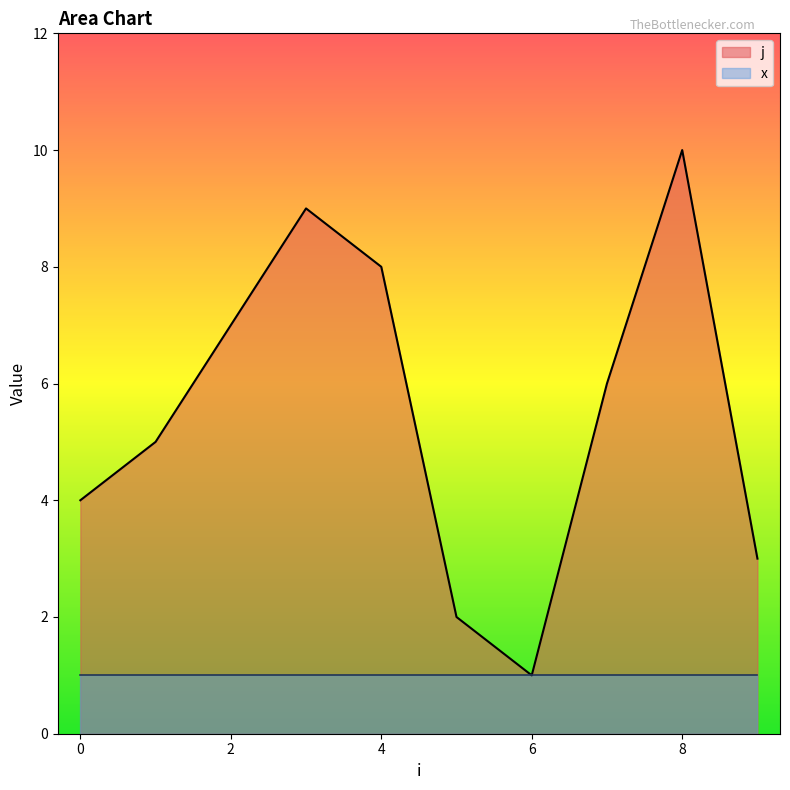

Reading left to right, what are all the values shown in this chart?

4	5	7	9	8	2	1	6	10	3